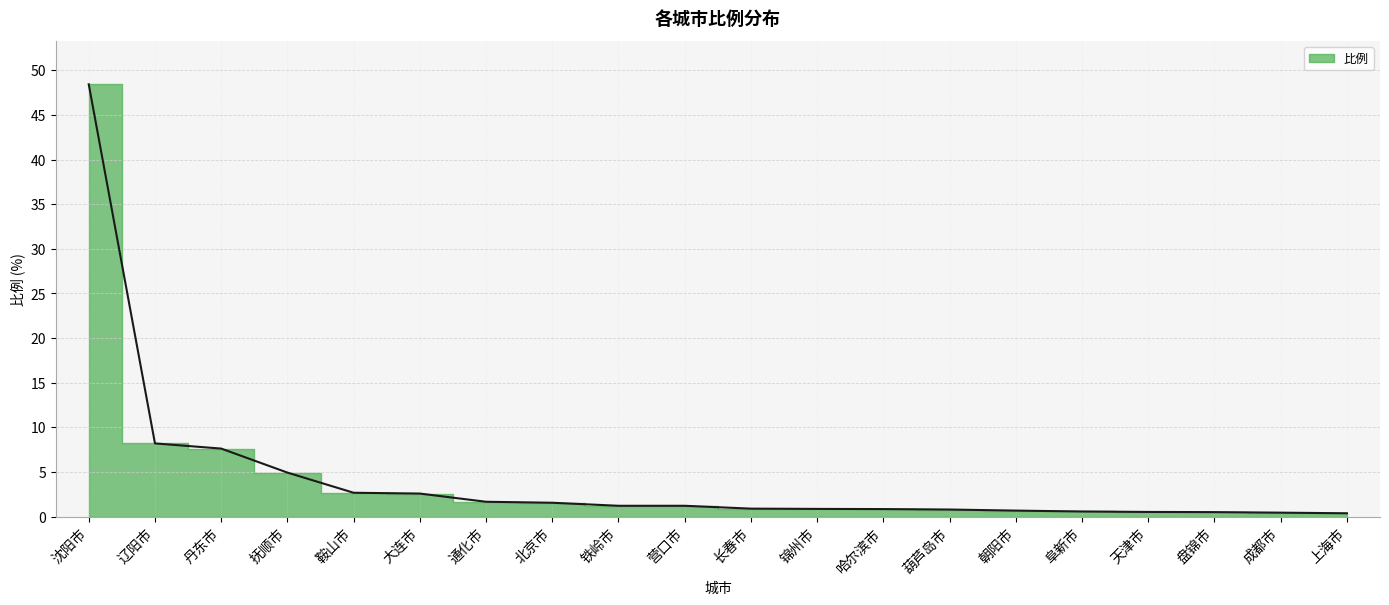

The value at 朝阳市 is 0.9. True or false?

False